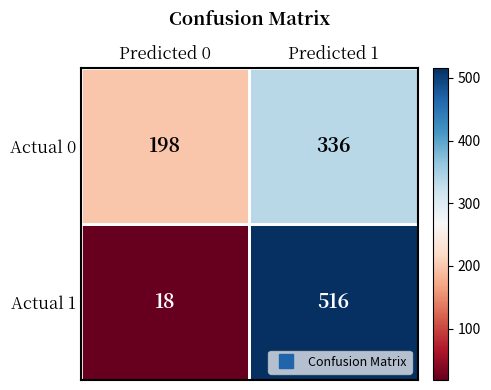

Where is Actual 0 nearest to the value 267?

Predicted 0